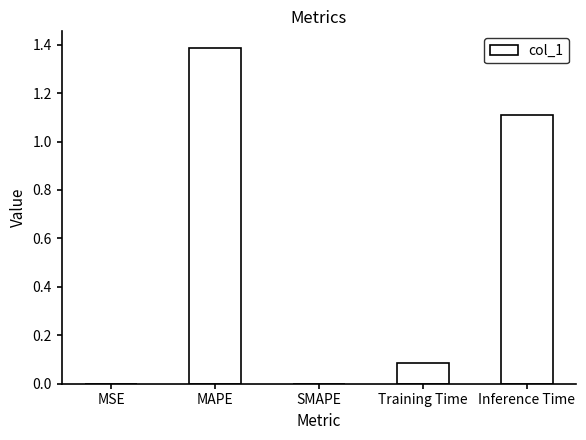

How many categories are shown in the chart?

5